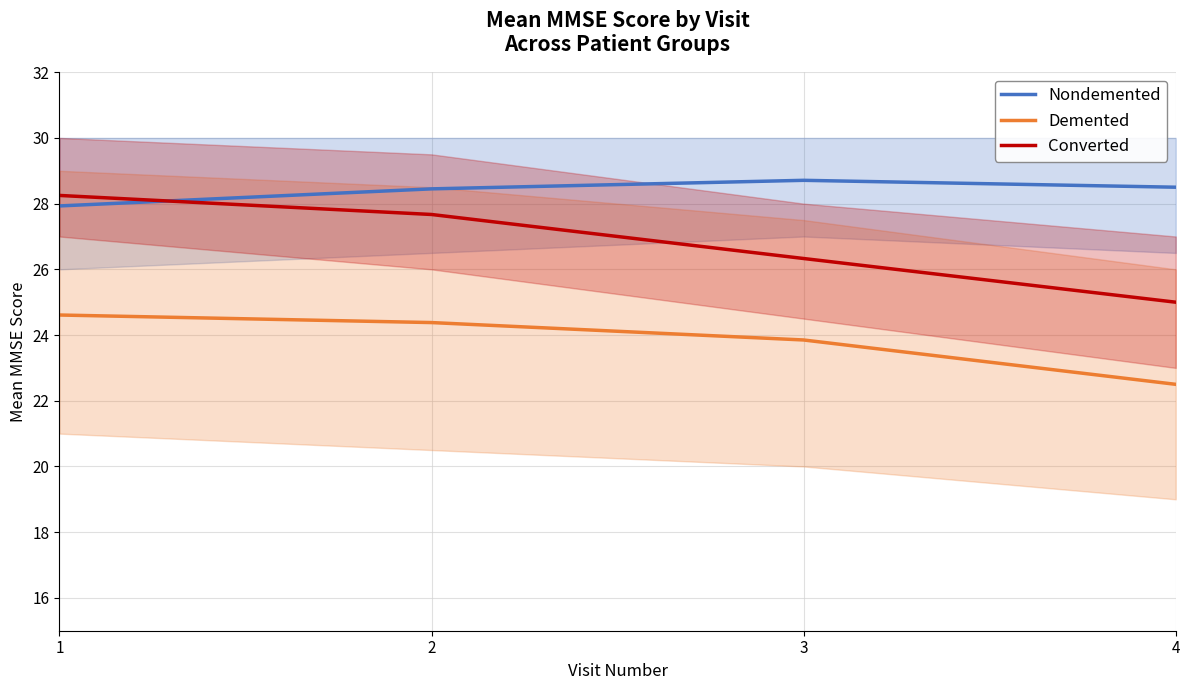

Rank the series at 2 from lowest to highest value.

Demented, Converted, Nondemented